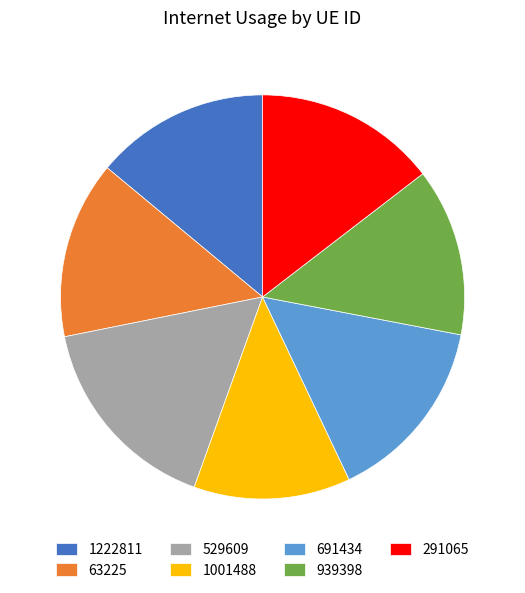

Is there a majority slice in this chart?

No